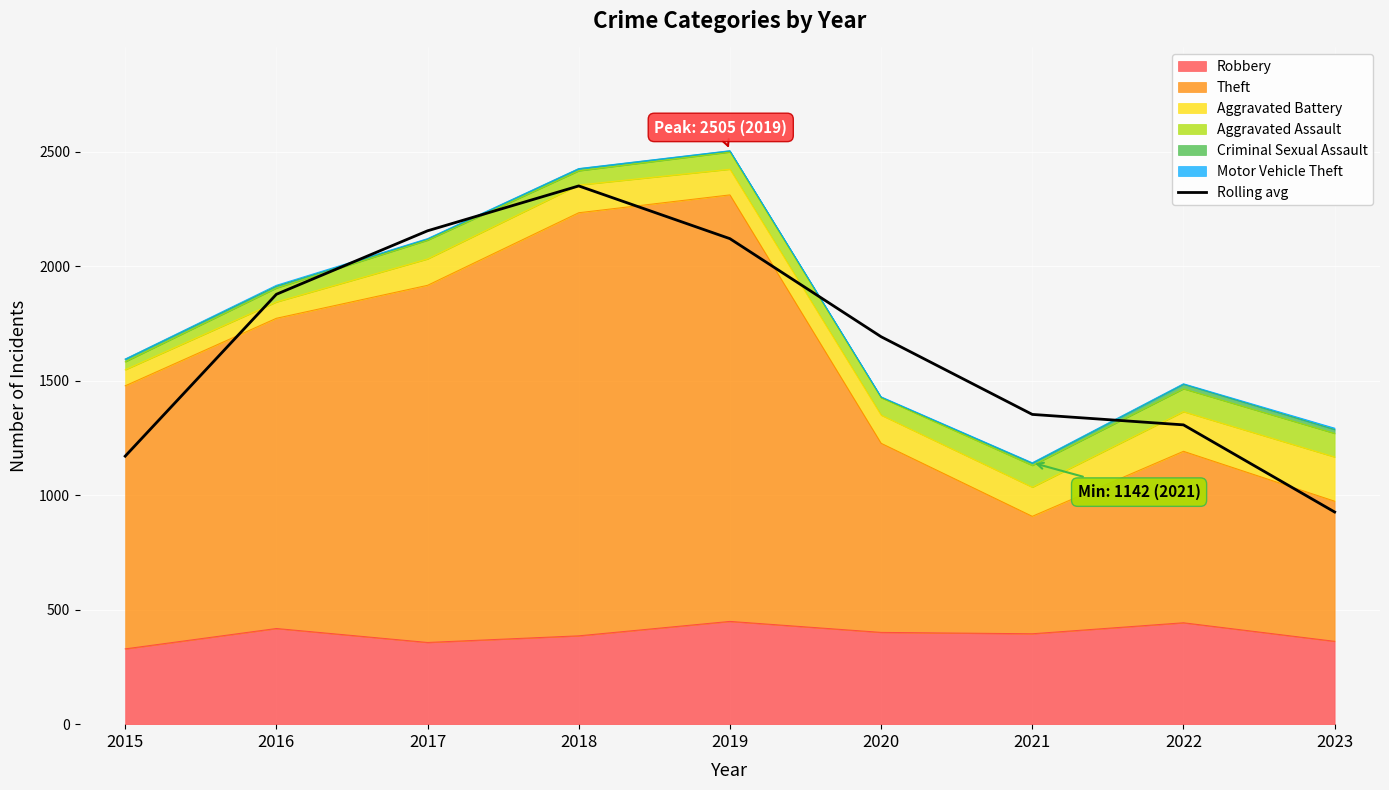

Reading left to right, transcribe all the data shown in this chart.

1170.7	1877.7	2155.0	2351.0	2120.7	1692.3	1353.0	1307.3	926.7